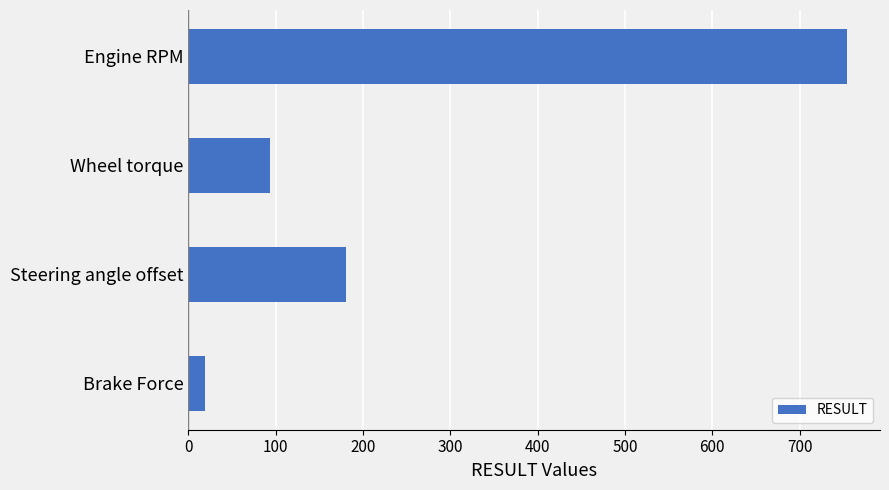

Between Engine RPM and Steering angle offset, which is larger?

Engine RPM